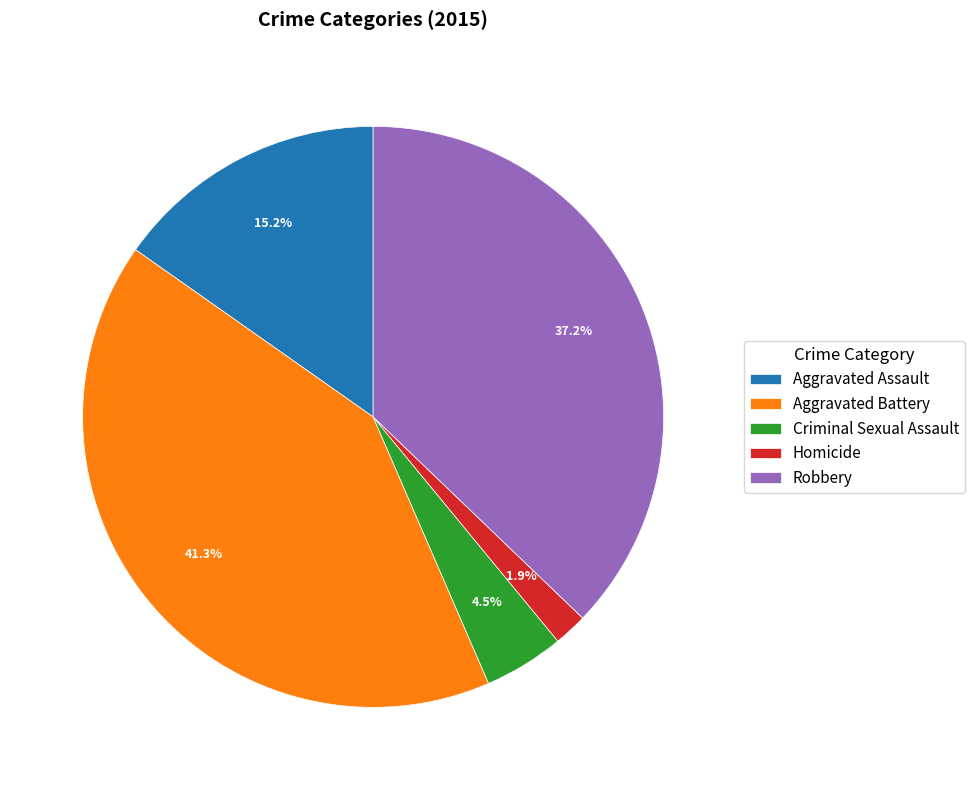

Is it true that Aggravated Battery is 41% of the pie?

True